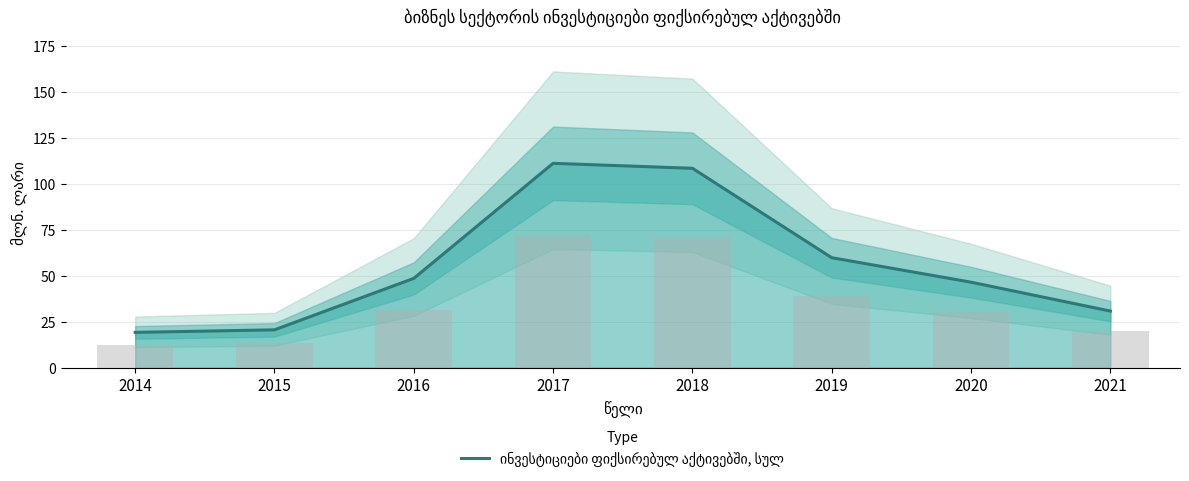

How many data points are above 48?

4